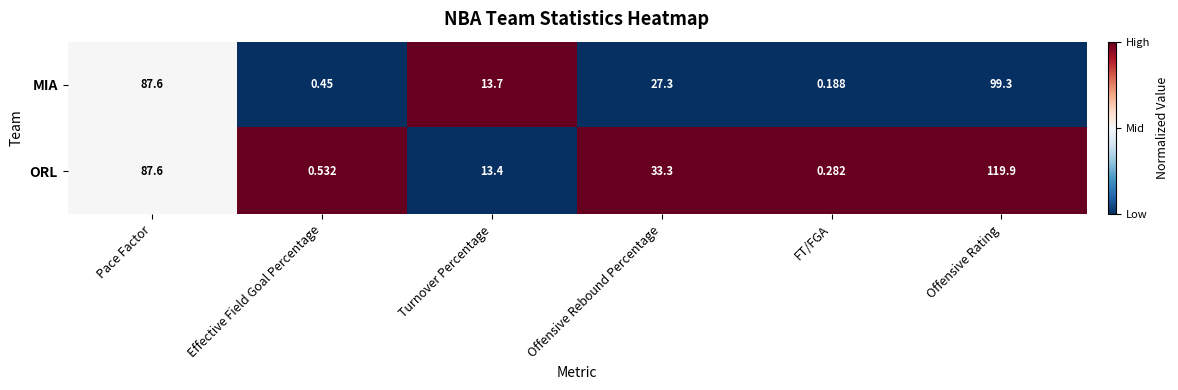

List the series in order of their overall mean, lowest first.

MIA, ORL